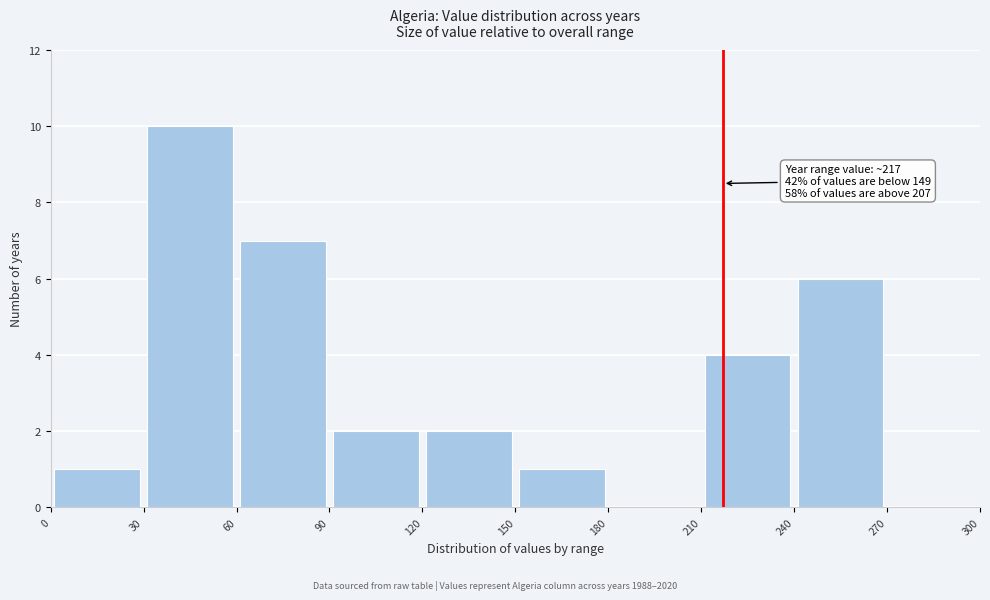

Which range on the x-axis has the tallest bar?

30 to 60